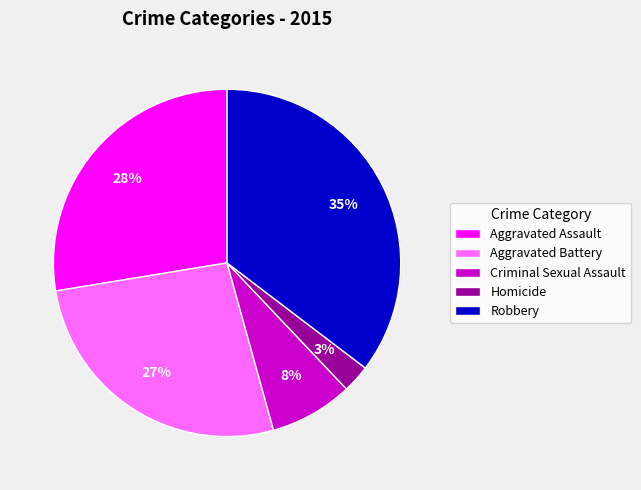

Do Robbery and Aggravated Battery together represent more than half of the pie?

Yes